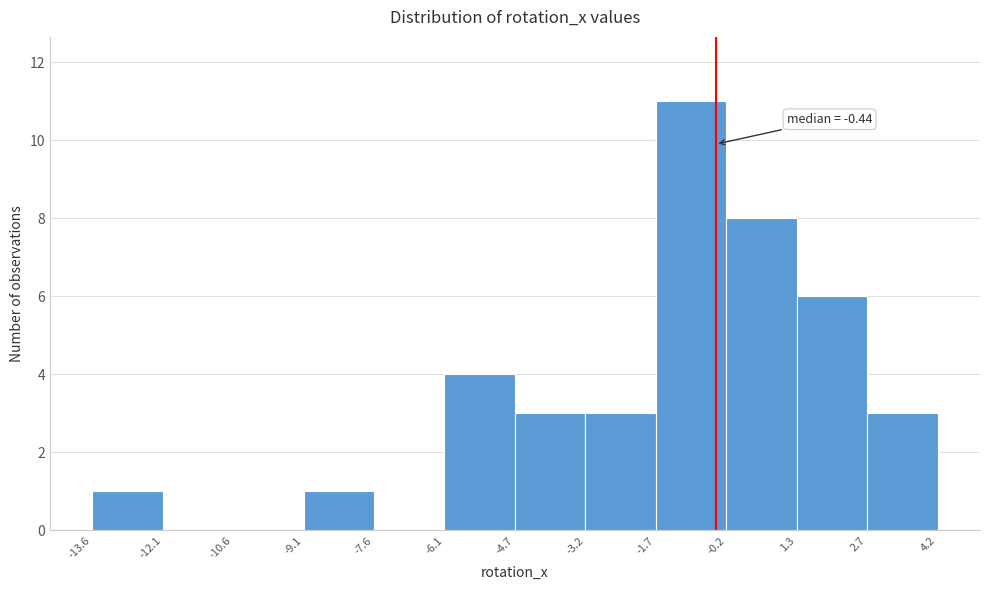

Over which range of the x-axis is the bar tallest?

-1.7 to -0.2